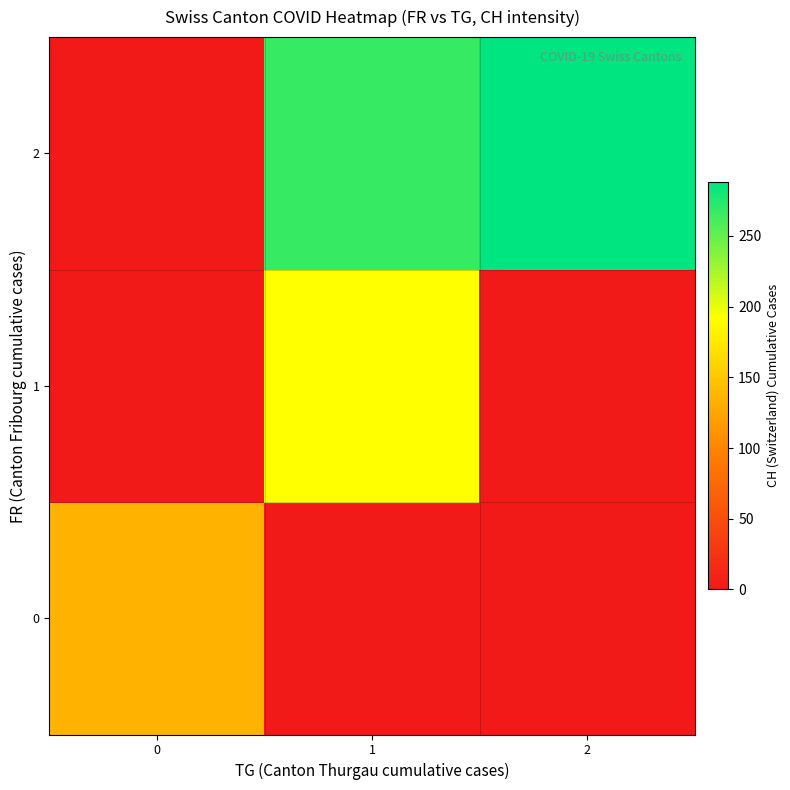

What is the spread (max minus min) of values at 1?

267